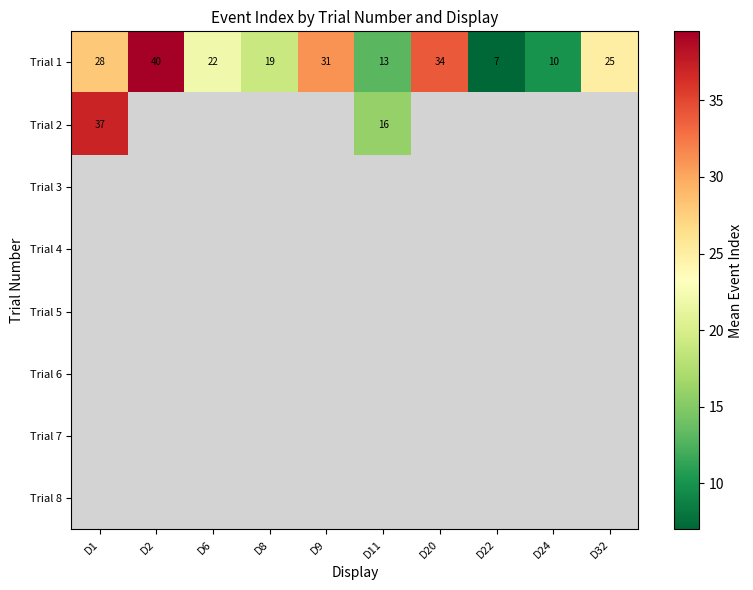

How many distinct data groups are displayed?

8